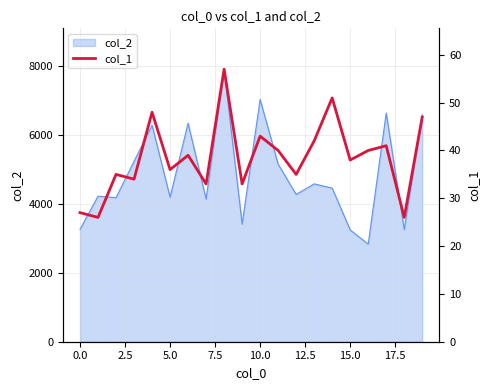

What is the average value?

39